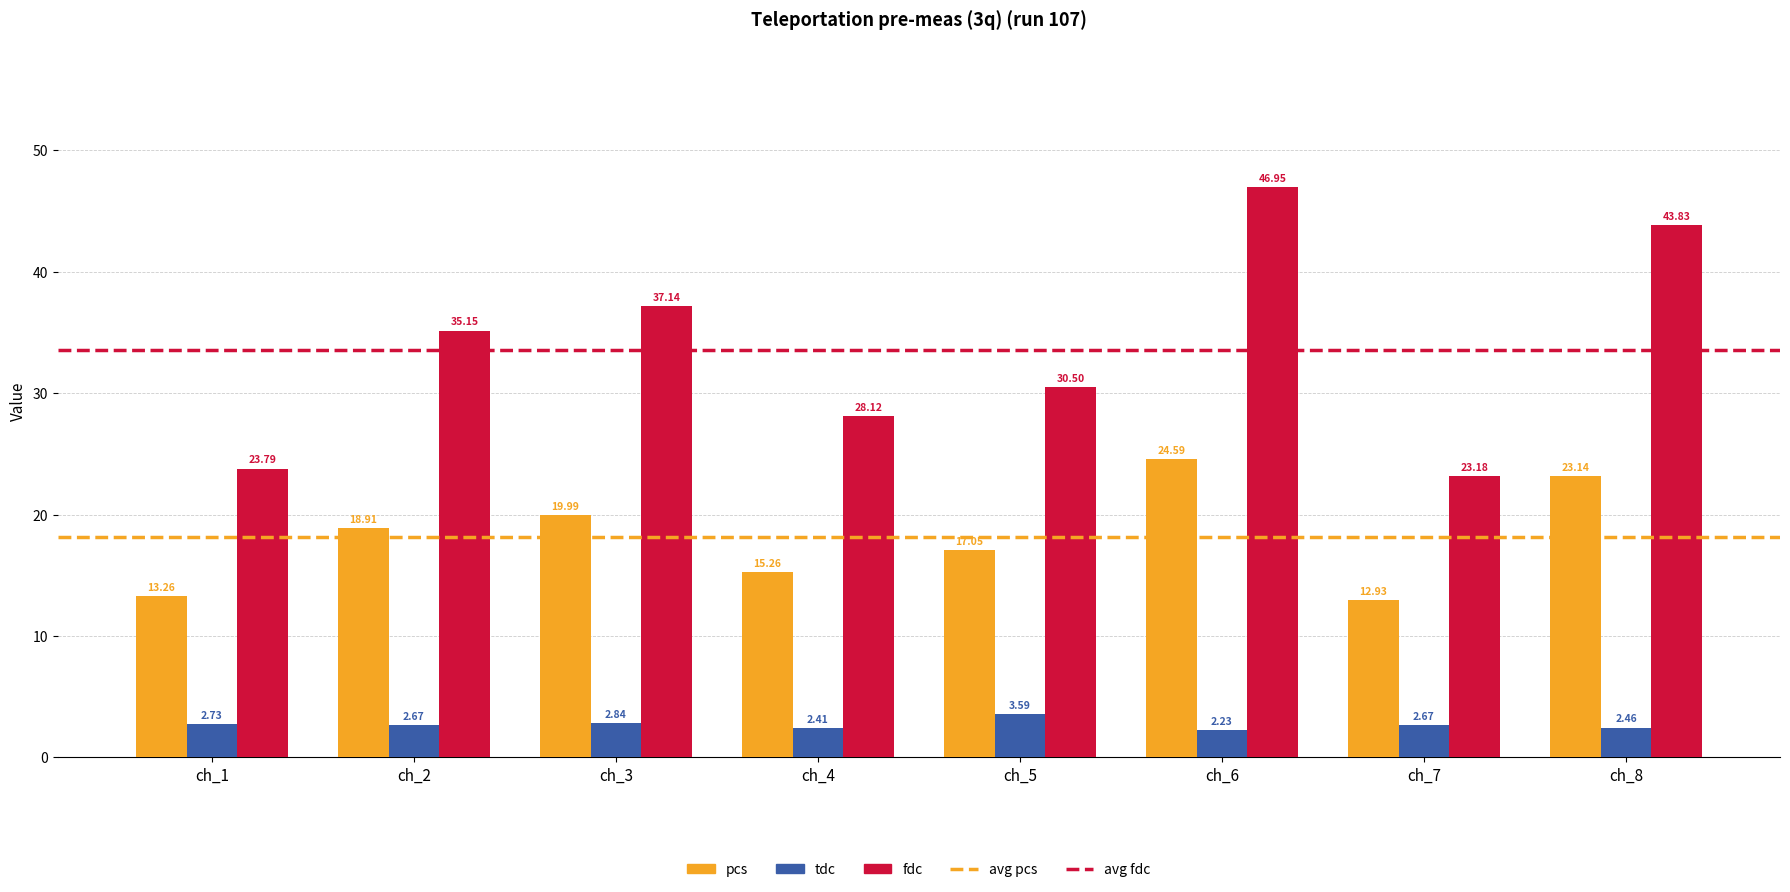

What is the difference between the fdc values at ch_3 and ch_4?

9.0